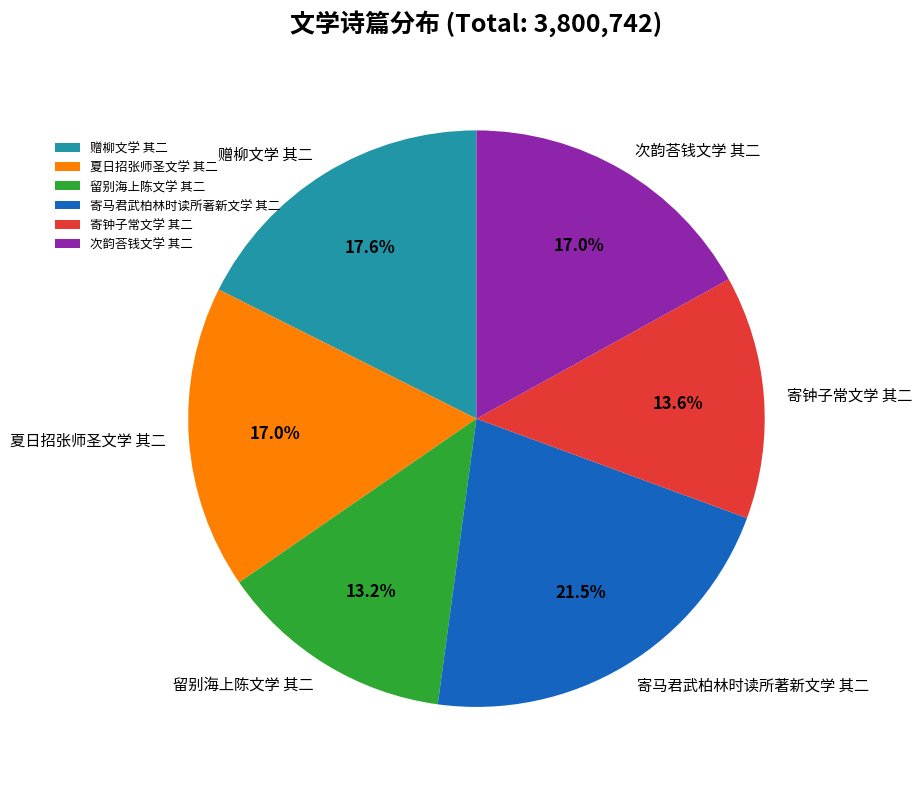

Between 赠柳文学 其二 and 夏日招张师圣文学 其二, which is larger?

赠柳文学 其二